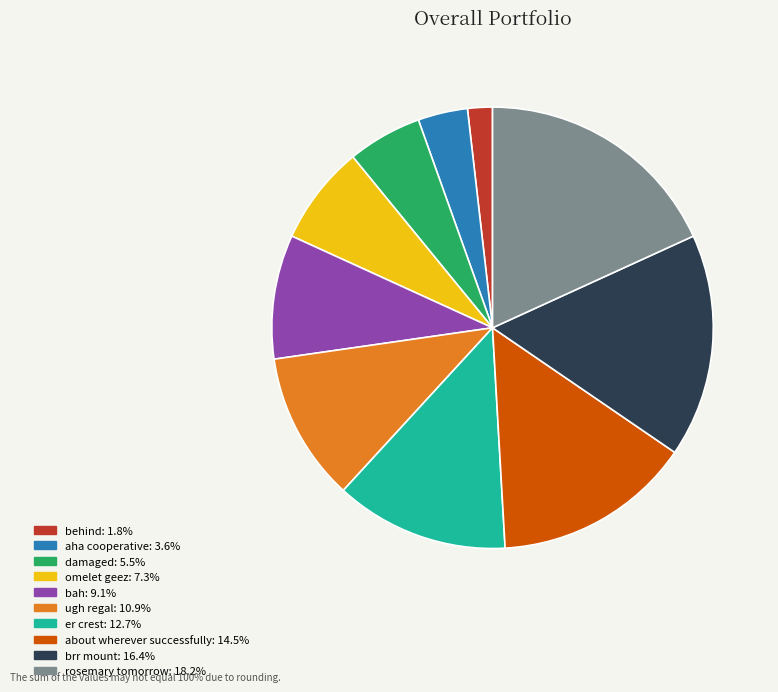

Count the number of slices in the pie.

10